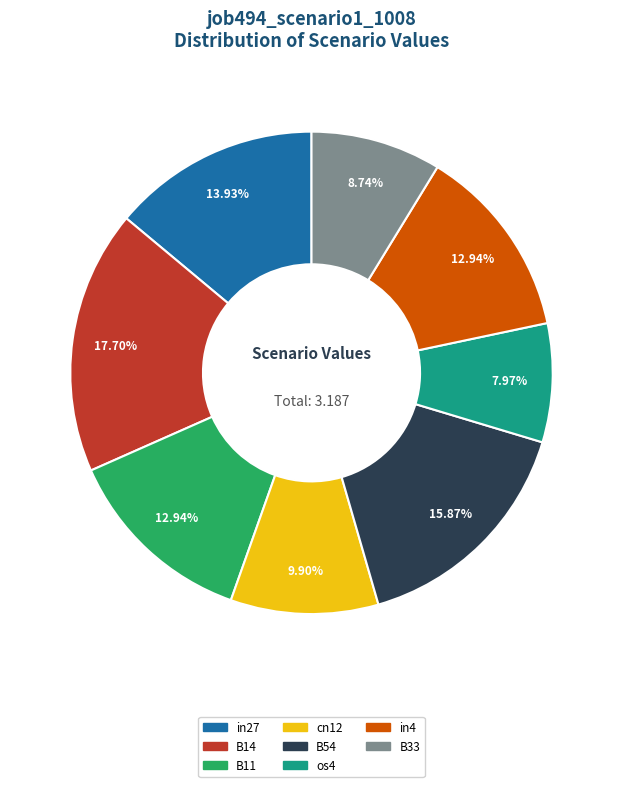

Count the number of slices in the pie.

8